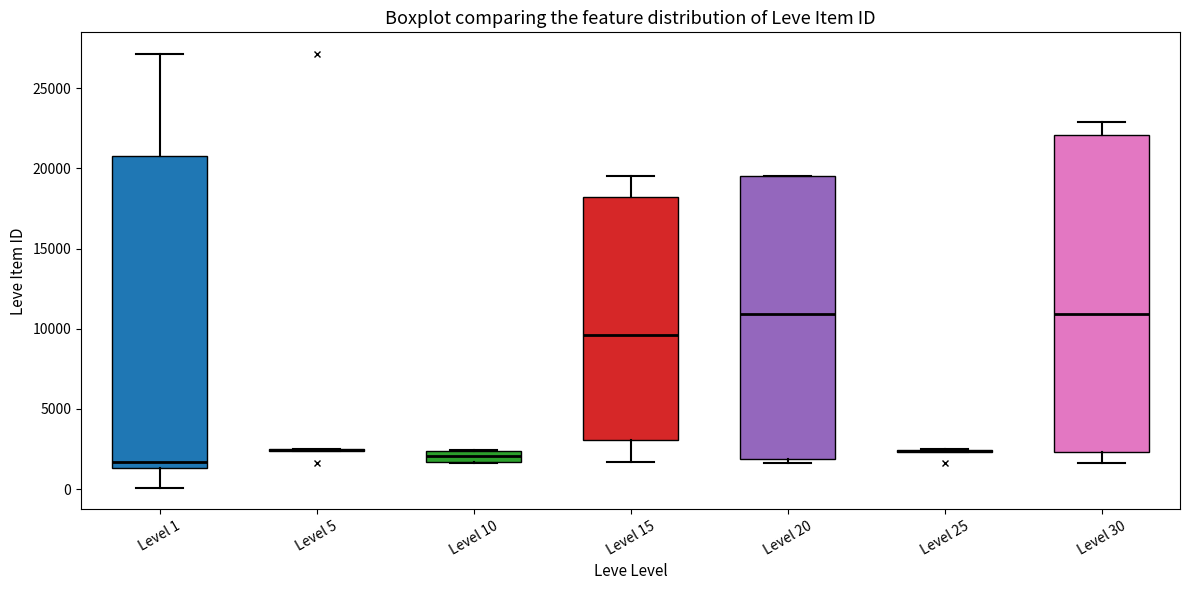

Where is the upper edge of the box for Level 10 on the y-axis? The values are not printed on the chart, so give them approximately, as read against the axis.

2500